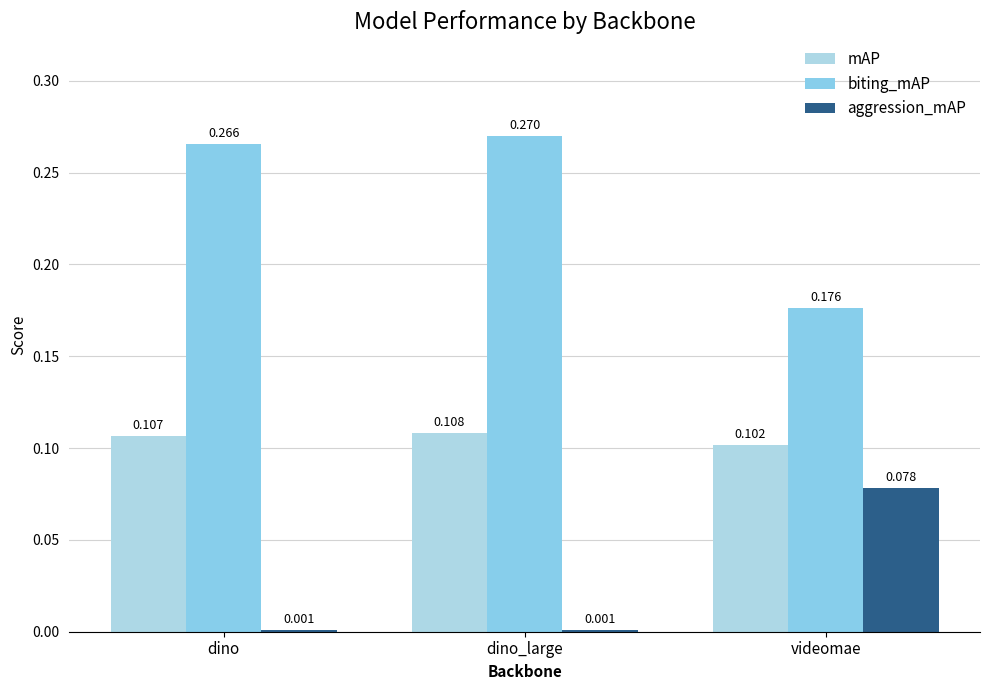

Reading left to right, list all the values displayed in this chart.

mAP: 0.1	0.1	0.1
biting_mAP: 0.3	0.3	0.2
aggression_mAP: 0.0	0.0	0.1